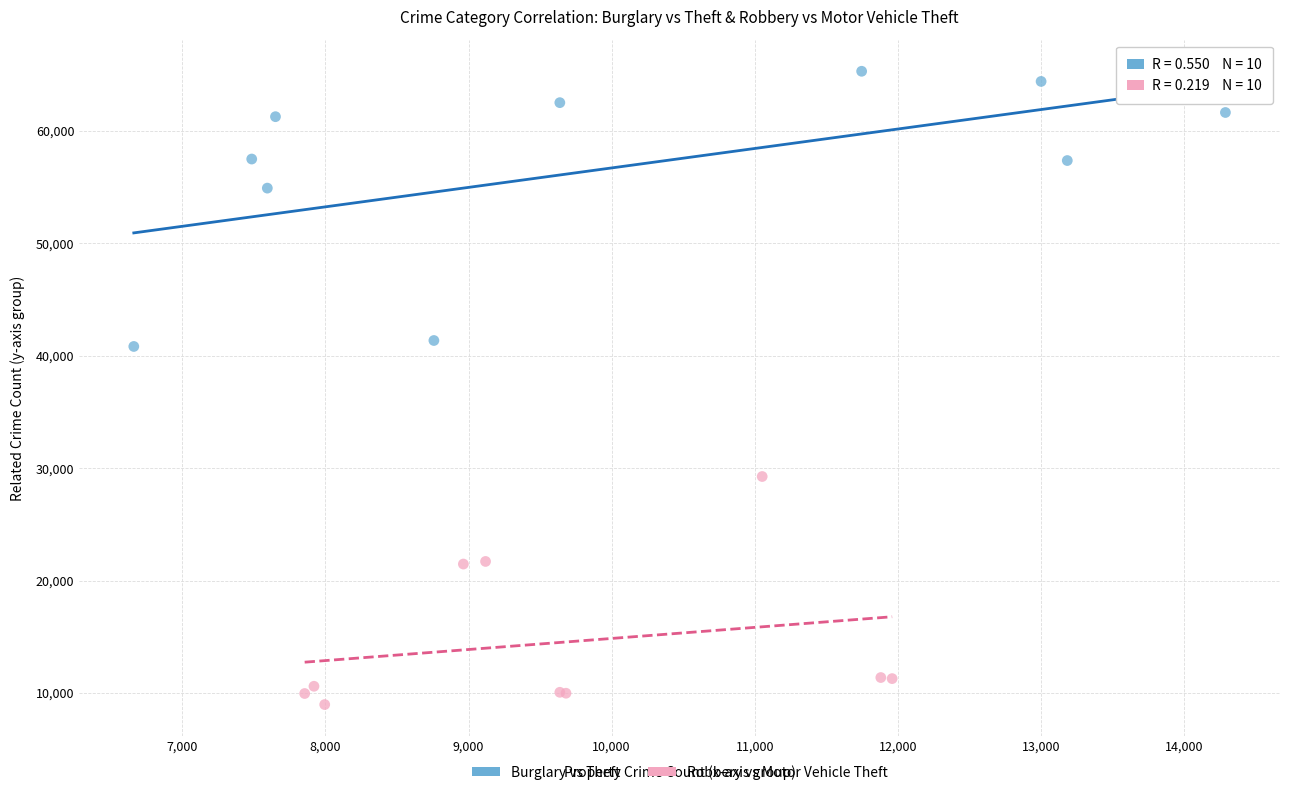

Which series reaches the maximum Y coordinate?

Burglary vs Theft